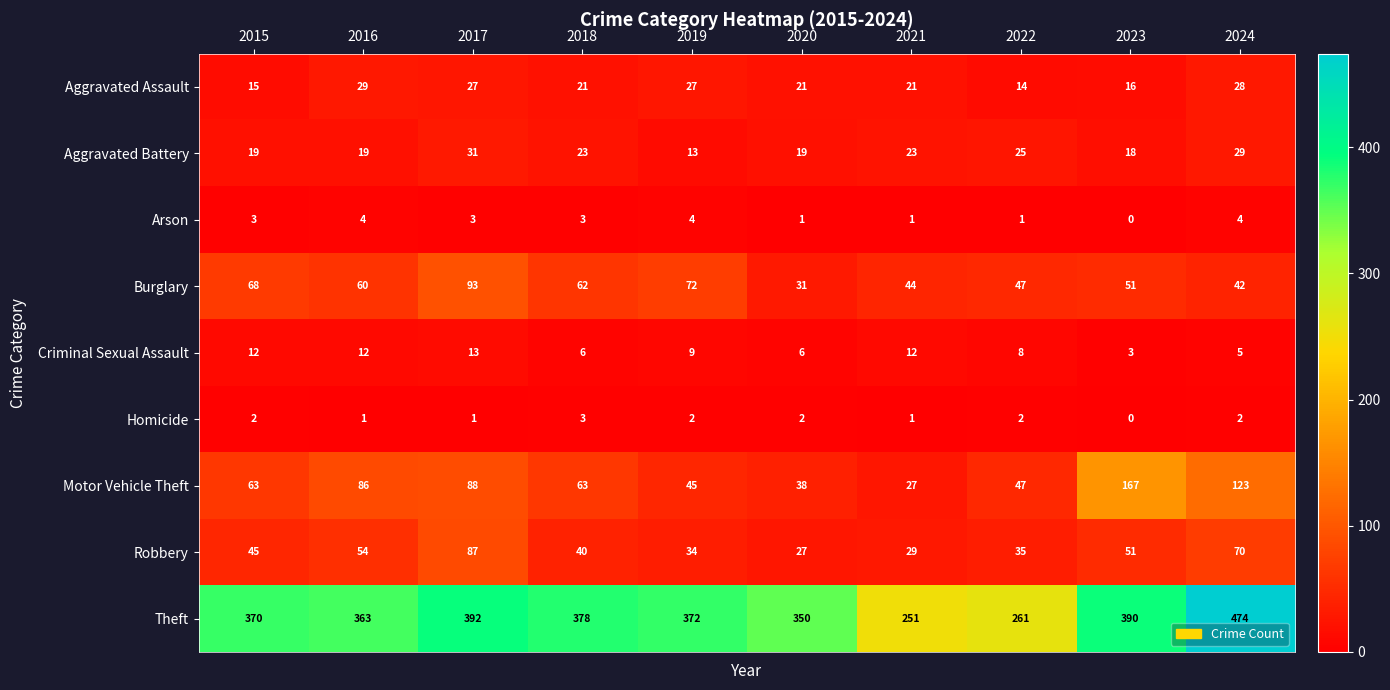

At how many categories does at least one series exceed 417?

1